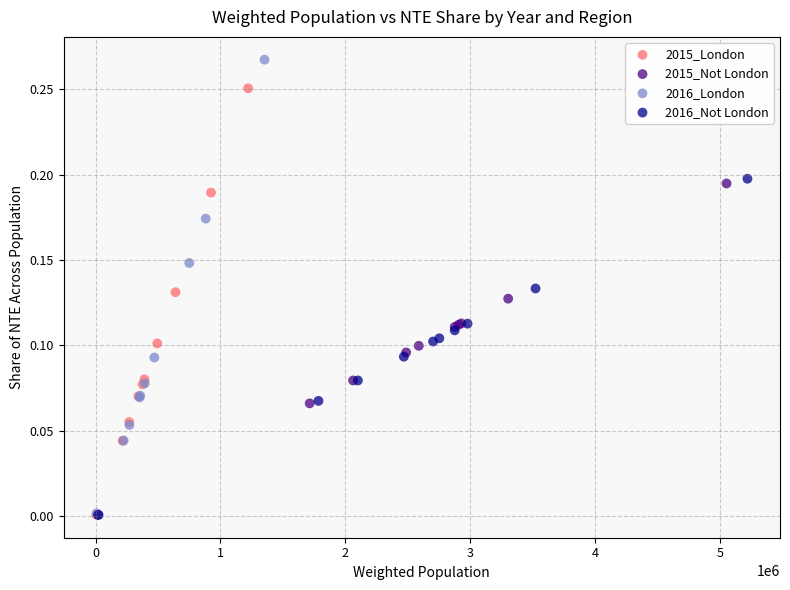

Which series has the widest spread of Y values?

2016_London